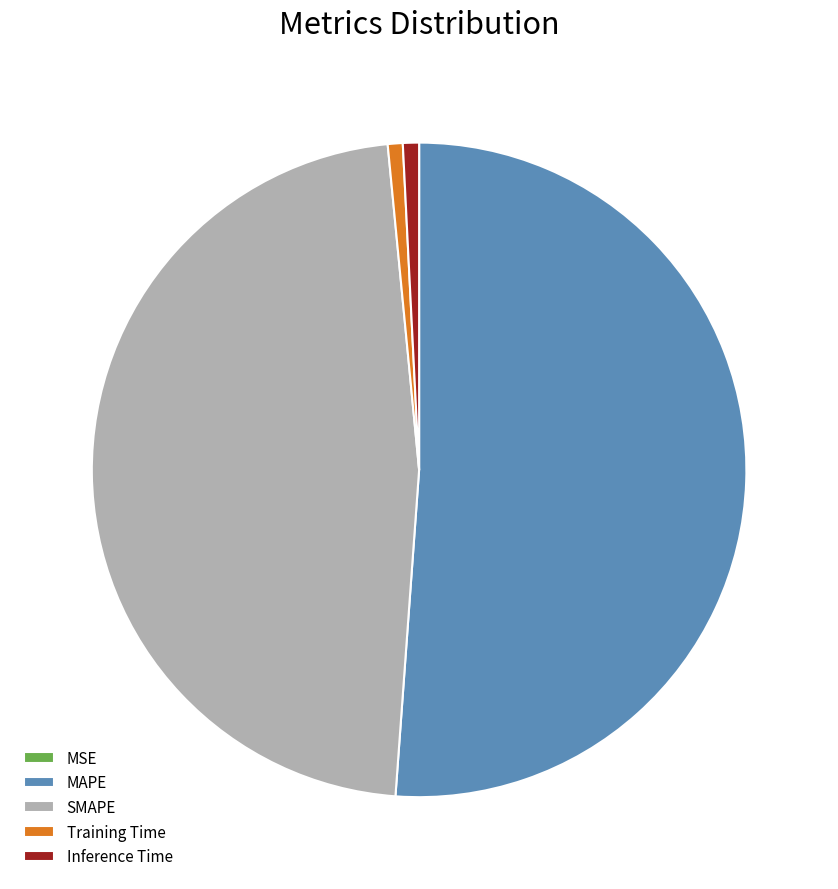

Does MAPE account for over 50% of the chart?

Yes